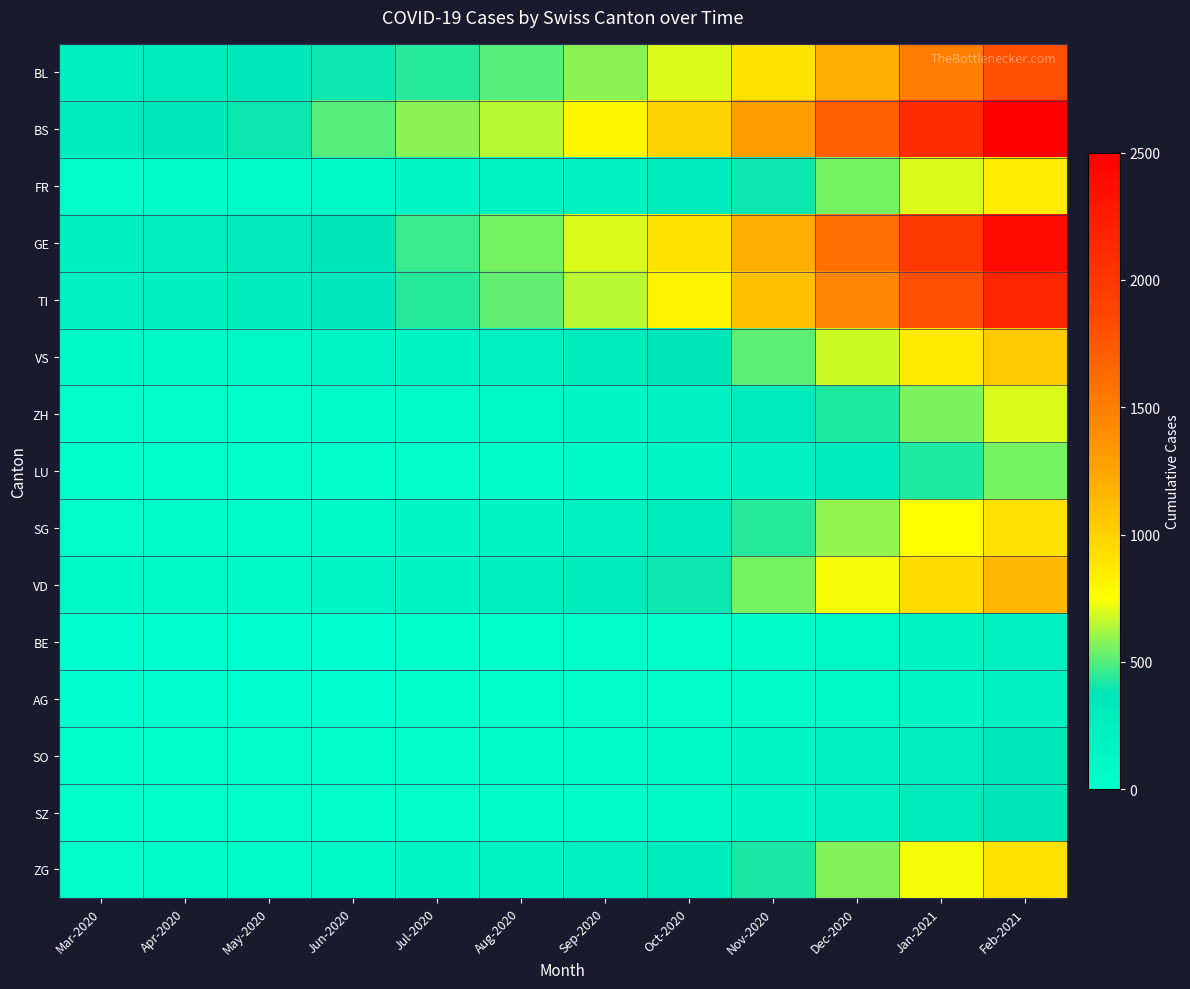

Reading left to right, list all the values displayed in this chart.

BL: Mar-2020=242	Apr-2020=298	May-2020=350	Jun-2020=397	Jul-2020=434	Aug-2020=500	Sep-2020=580	Oct-2020=700	Nov-2020=900	Dec-2020=1200	Jan-2021=1500	Feb-2021=1800
BS: Mar-2020=292	Apr-2020=323	May-2020=397	Jun-2020=500	Jul-2020=580	Aug-2020=650	Sep-2020=800	Oct-2020=1000	Nov-2020=1300	Dec-2020=1700	Jan-2021=2100	Feb-2021=2500
FR: Mar-2020=46	Apr-2020=49	May-2020=65	Jun-2020=90	Jul-2020=120	Aug-2020=160	Sep-2020=210	Oct-2020=280	Nov-2020=400	Dec-2020=550	Jan-2021=700	Feb-2021=850
GE: Mar-2020=241	Apr-2020=260	May-2020=305	Jun-2020=380	Jul-2020=460	Aug-2020=550	Sep-2020=700	Oct-2020=900	Nov-2020=1200	Dec-2020=1600	Jan-2021=2000	Feb-2021=2400
TI: Mar-2020=202	Apr-2020=229	May-2020=287	Jun-2020=350	Jul-2020=430	Aug-2020=520	Sep-2020=650	Oct-2020=820	Nov-2020=1100	Dec-2020=1450	Jan-2021=1800	Feb-2021=2150
VS: Mar-2020=81	Apr-2020=96	May-2020=112	Jun-2020=140	Jul-2020=175	Aug-2020=220	Sep-2020=290	Oct-2020=380	Nov-2020=510	Dec-2020=680	Jan-2021=860	Feb-2021=1040
ZH: Mar-2020=39	Apr-2020=40	May-2020=41	Jun-2020=55	Jul-2020=75	Aug-2020=100	Sep-2020=140	Oct-2020=200	Nov-2020=300	Dec-2020=420	Jan-2021=560	Feb-2021=700
LU: Mar-2020=11	Apr-2020=13	May-2020=26	Jun-2020=35	Jul-2020=48	Aug-2020=65	Sep-2020=90	Oct-2020=130	Nov-2020=200	Dec-2020=300	Jan-2021=420	Feb-2021=550
SG: Mar-2020=48	Apr-2020=65	May-2020=75	Jun-2020=95	Jul-2020=125	Aug-2020=165	Sep-2020=220	Oct-2020=300	Nov-2020=430	Dec-2020=590	Jan-2021=760	Feb-2021=920
VD: Mar-2020=104	Apr-2020=109	May-2020=112	Jun-2020=140	Jul-2020=180	Aug-2020=230	Sep-2020=300	Oct-2020=400	Nov-2020=550	Dec-2020=740	Jan-2021=940	Feb-2021=1140
BE: Mar-2020=1	Apr-2020=4	May-2020=5	Jun-2020=8	Jul-2020=12	Aug-2020=18	Sep-2020=28	Oct-2020=42	Nov-2020=70	Dec-2020=110	Jan-2021=160	Feb-2021=220
AG: Mar-2020=4	Apr-2020=4	May-2020=4	Jun-2020=6	Jul-2020=10	Aug-2020=16	Sep-2020=26	Oct-2020=40	Nov-2020=65	Dec-2020=100	Jan-2021=145	Feb-2021=195
SO: Mar-2020=10	Apr-2020=10	May-2020=20	Jun-2020=28	Jul-2020=38	Aug-2020=50	Sep-2020=68	Oct-2020=95	Nov-2020=140	Dec-2020=200	Jan-2021=270	Feb-2021=345
SZ: Mar-2020=10	Apr-2020=10	May-2020=20	Jun-2020=30	Jul-2020=42	Aug-2020=56	Sep-2020=75	Oct-2020=105	Nov-2020=155	Dec-2020=220	Jan-2021=295	Feb-2021=375
ZG: Mar-2020=33	Apr-2020=65	May-2020=75	Jun-2020=95	Jul-2020=125	Aug-2020=162	Sep-2020=215	Oct-2020=290	Nov-2020=415	Dec-2020=570	Jan-2021=735	Feb-2021=900